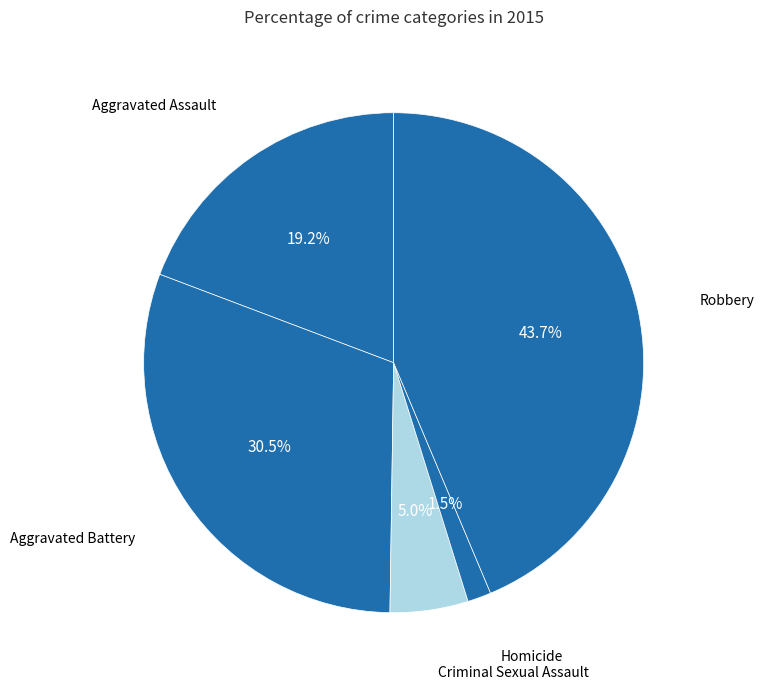

Which category has the smallest portion of the pie?

Homicide